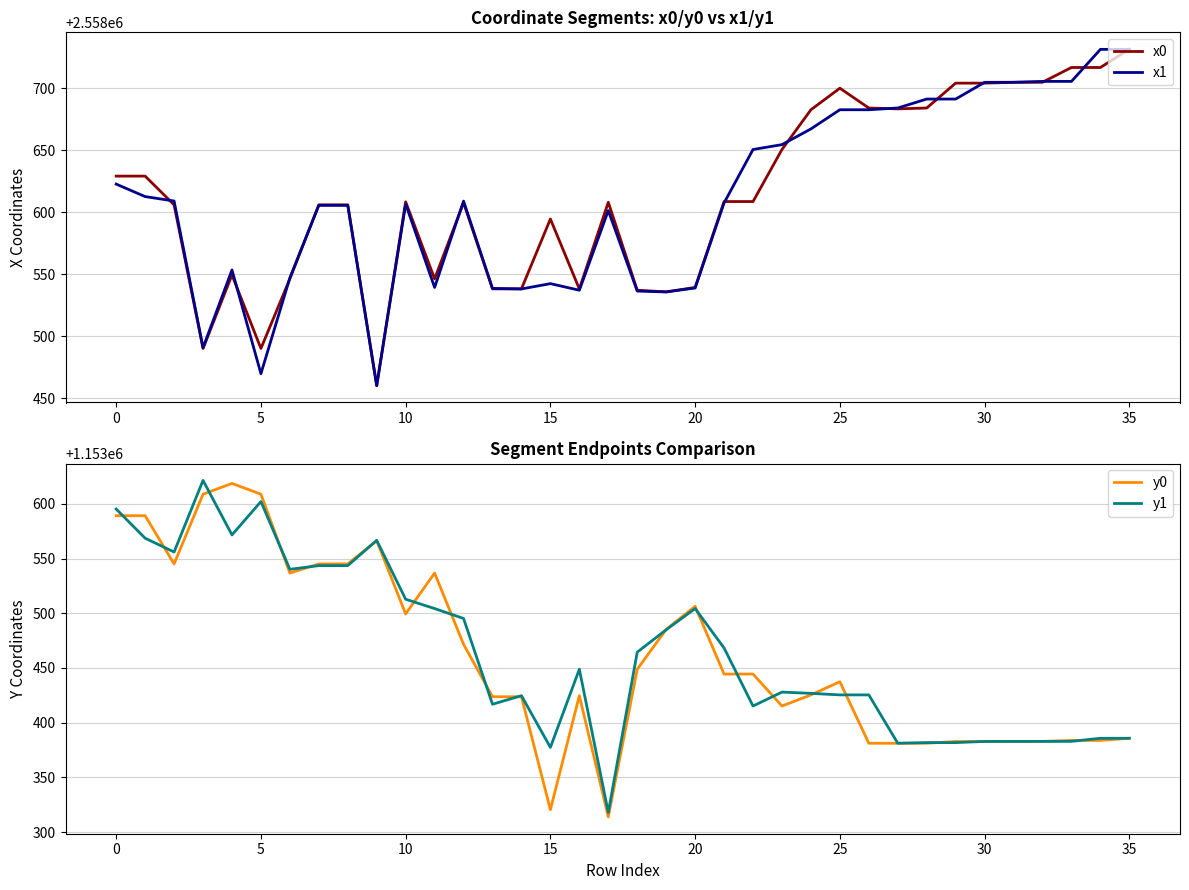

What is the sum of all y0 values?

41524602.7